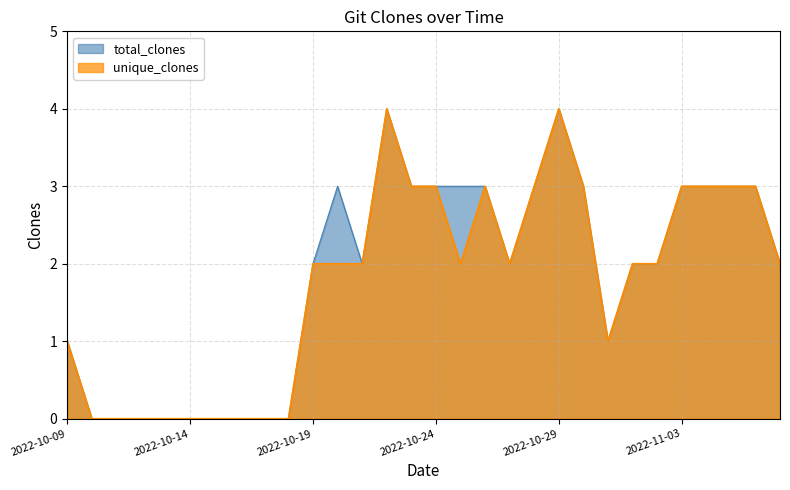

Which label corresponds to the smallest value in the chart?

2022-10-10